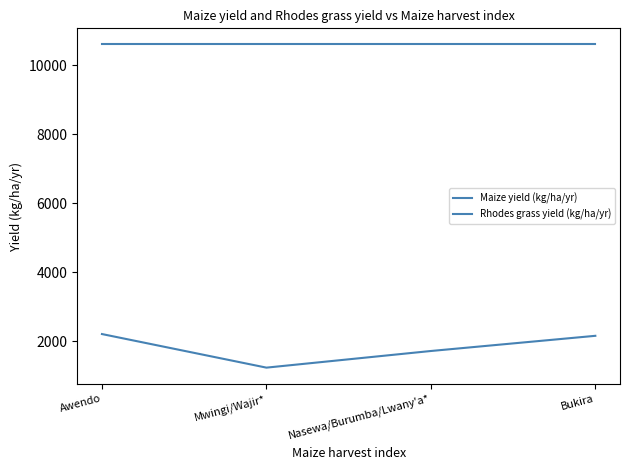

What is the value of the Maize yield (kg/ha/yr) point at the 3rd from the left?

1720